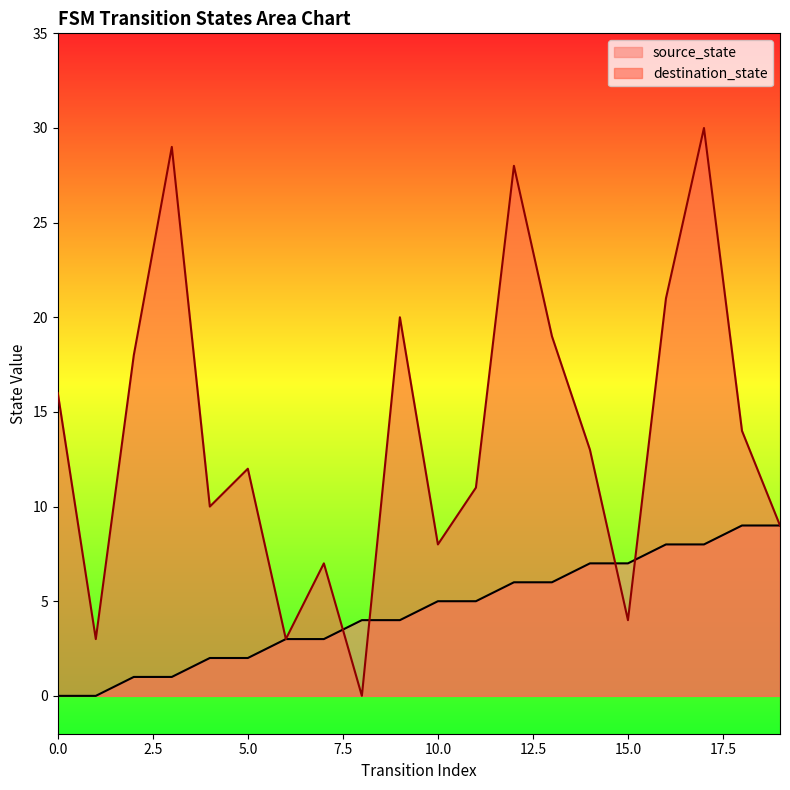

Rank the categories by destination_state value from lowest to highest.

8, 1, 6, 15, 7, 10, 19, 4, 11, 5, 14, 18, 0, 2, 13, 9, 16, 12, 3, 17